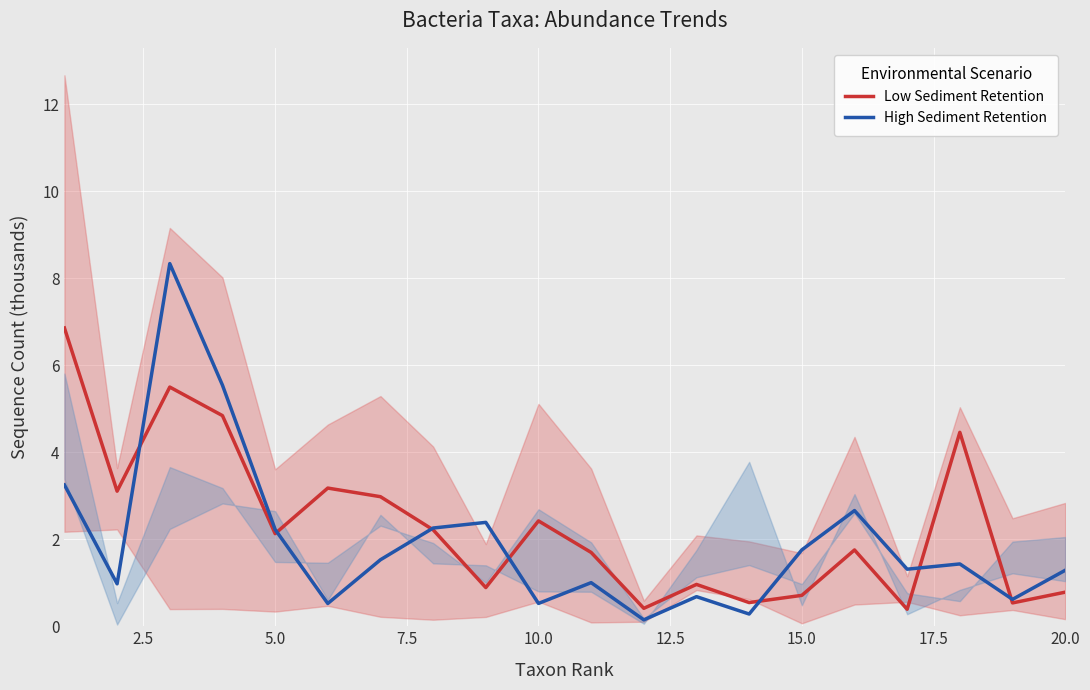

What is the highest value of the Low Sediment Retention series?

6.9